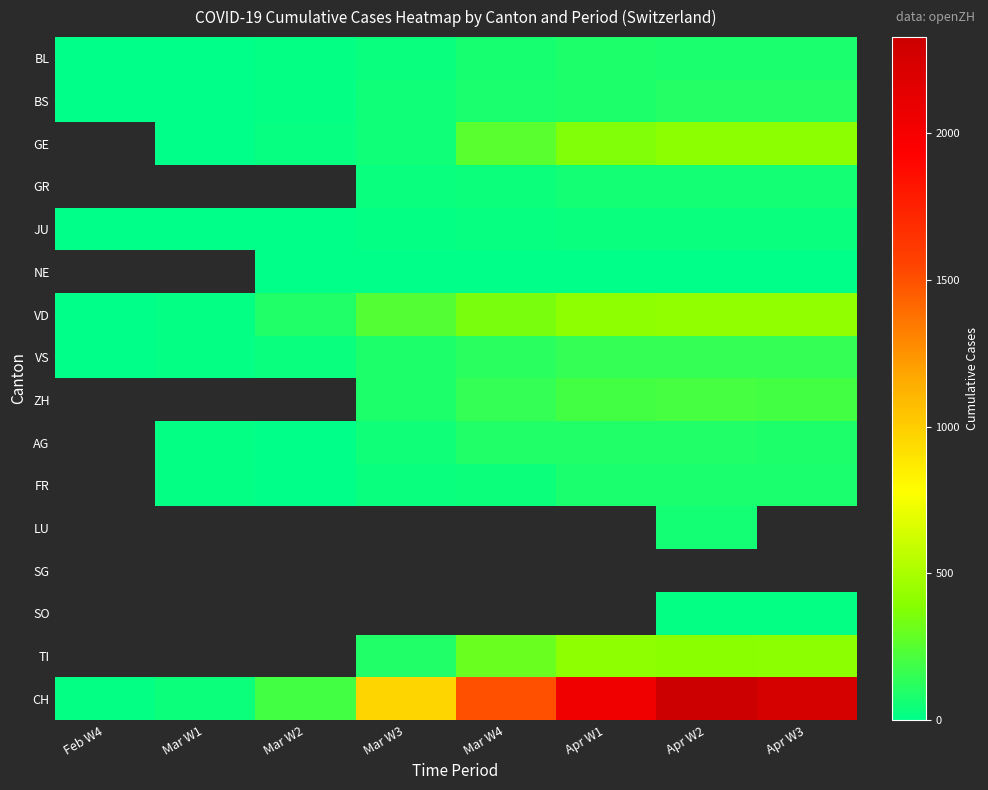

The value of FR at Mar W3 is 28.0. True or false?

True